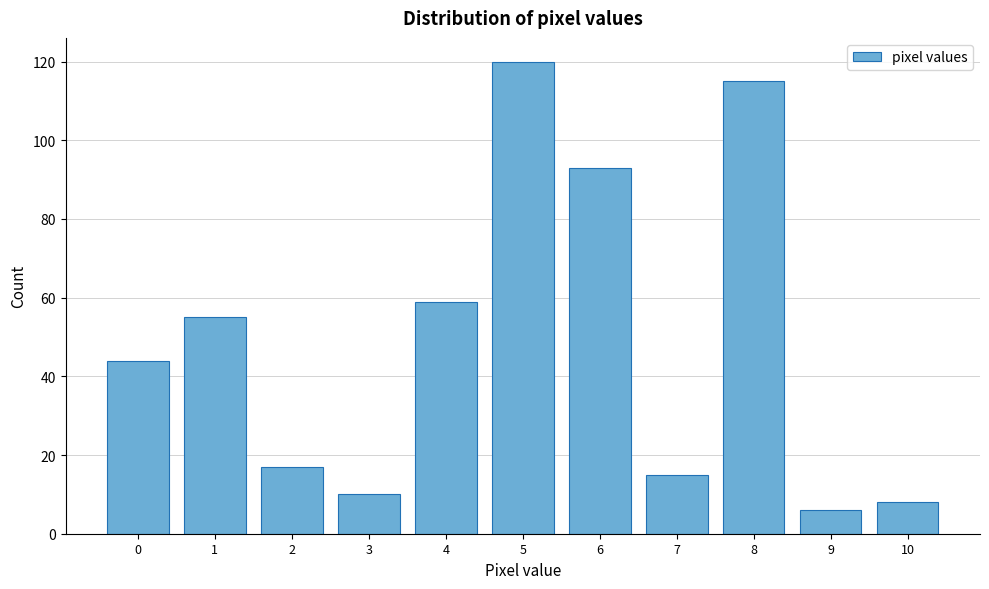

Reading right to left, transcribe all the data shown in this chart.

8	6	115	15	93	120	59	10	17	55	44